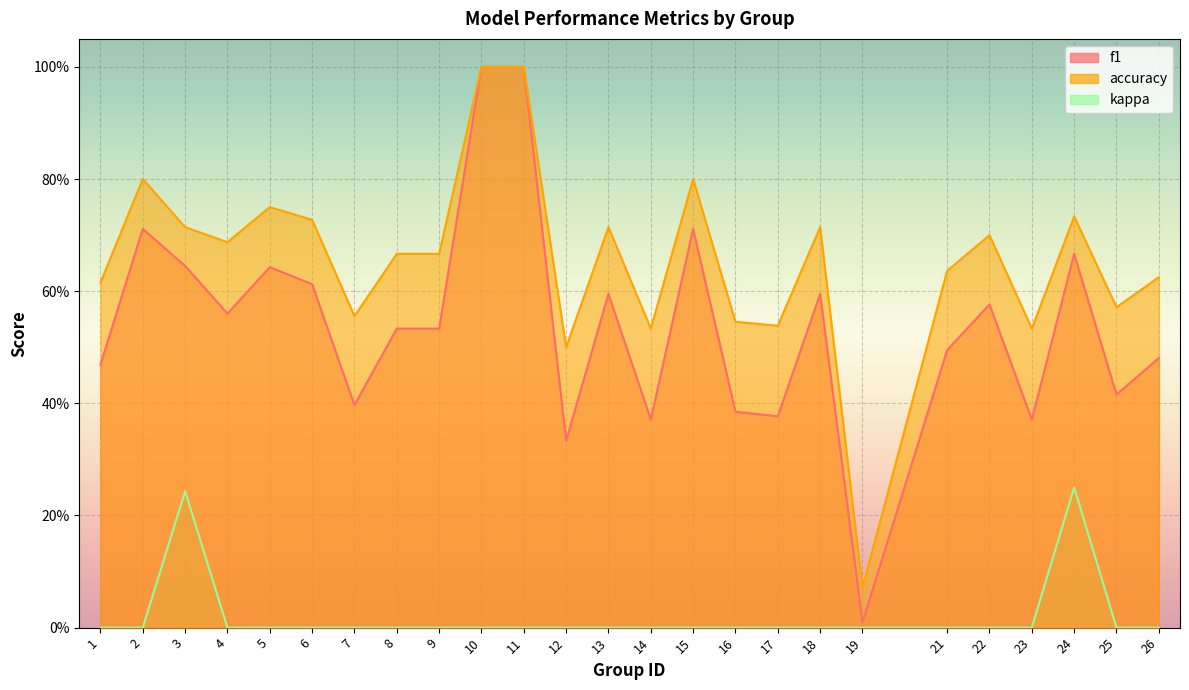

True or false: f1 and accuracy intersect in this chart.

False